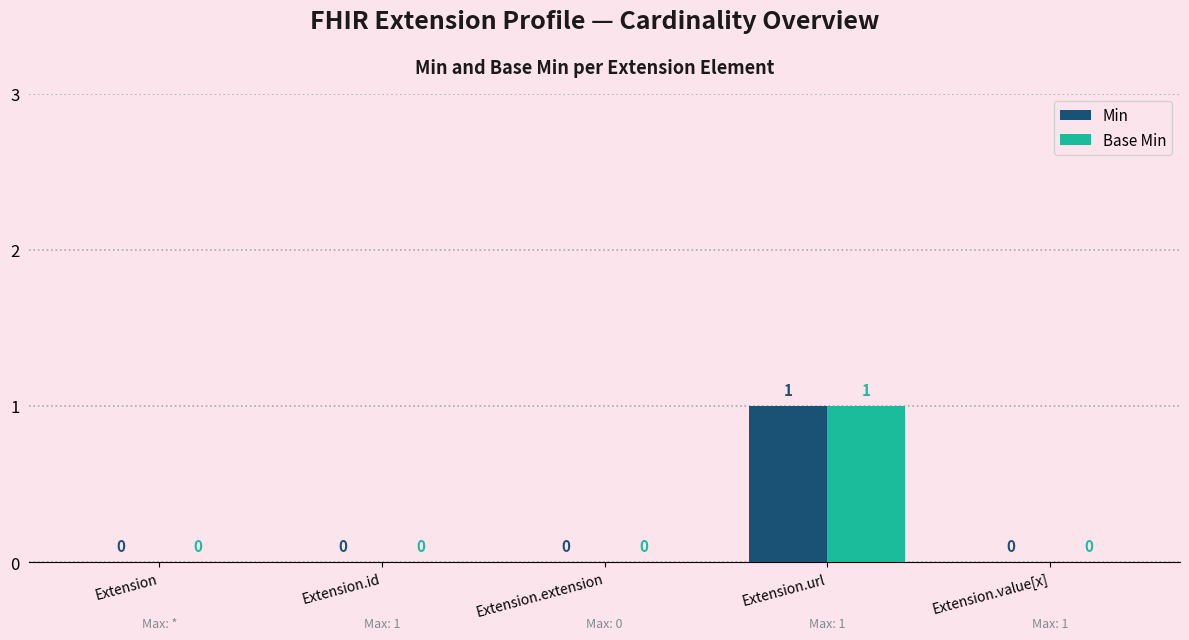

The Min series shows 0 at Extension.value[x]. True or false?

True